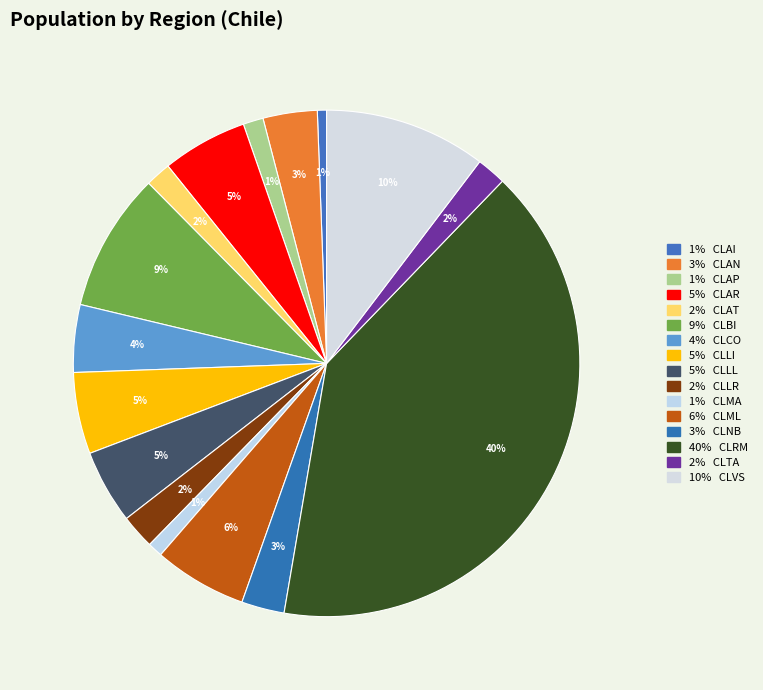

What is the largest slice in the pie chart?

CLRM